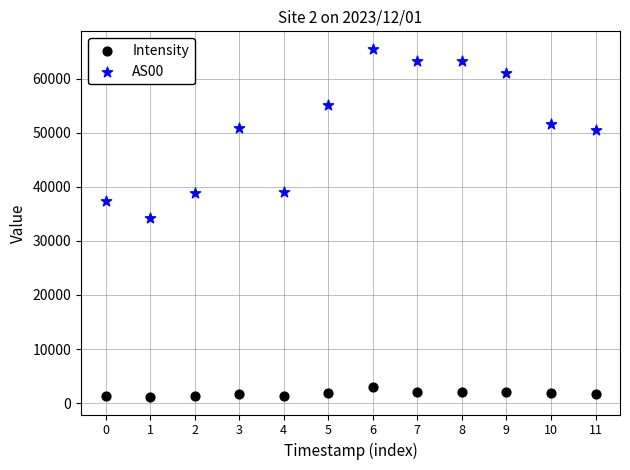

Across all data points, what is the range of Y values (max minus min)?

64425.0